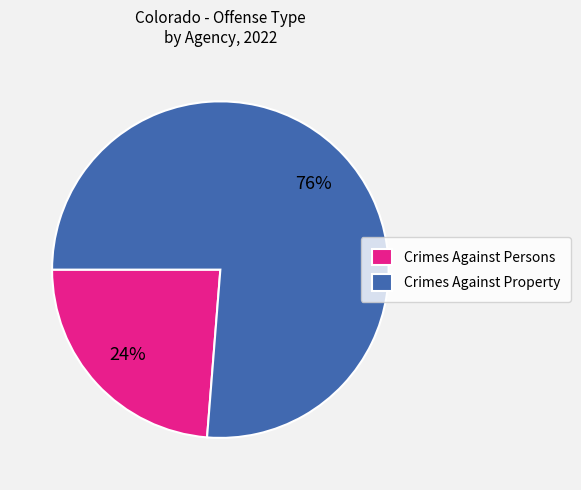

Which slice is the largest?

Crimes Against Property